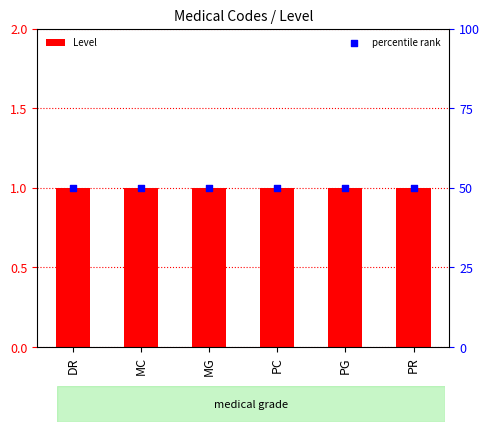

What is the total value across all series at PC?

51